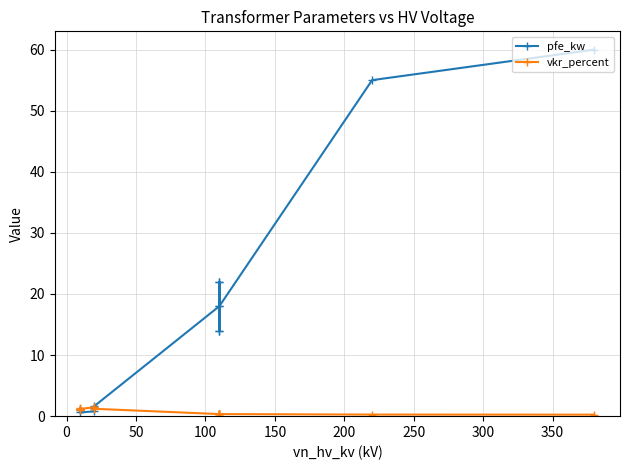

At how many categories does at least one series exceed 27?

2